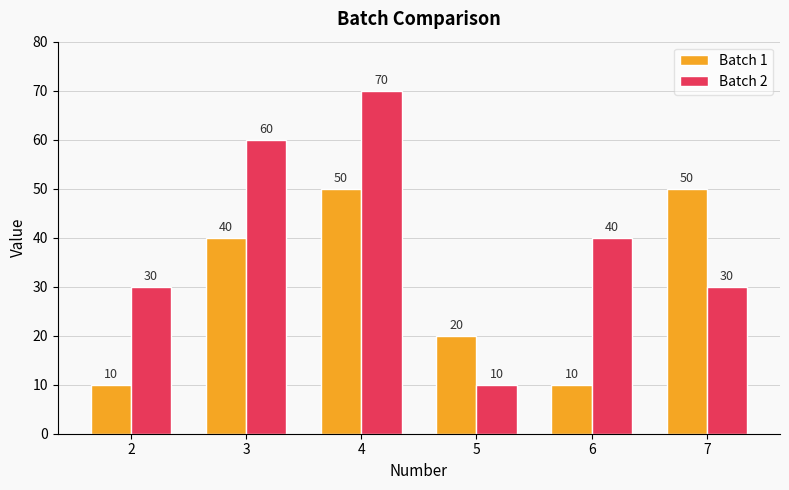

Reading right to left, list all the values displayed in this chart.

Batch 1: 50	10	20	50	40	10
Batch 2: 30	40	10	70	60	30